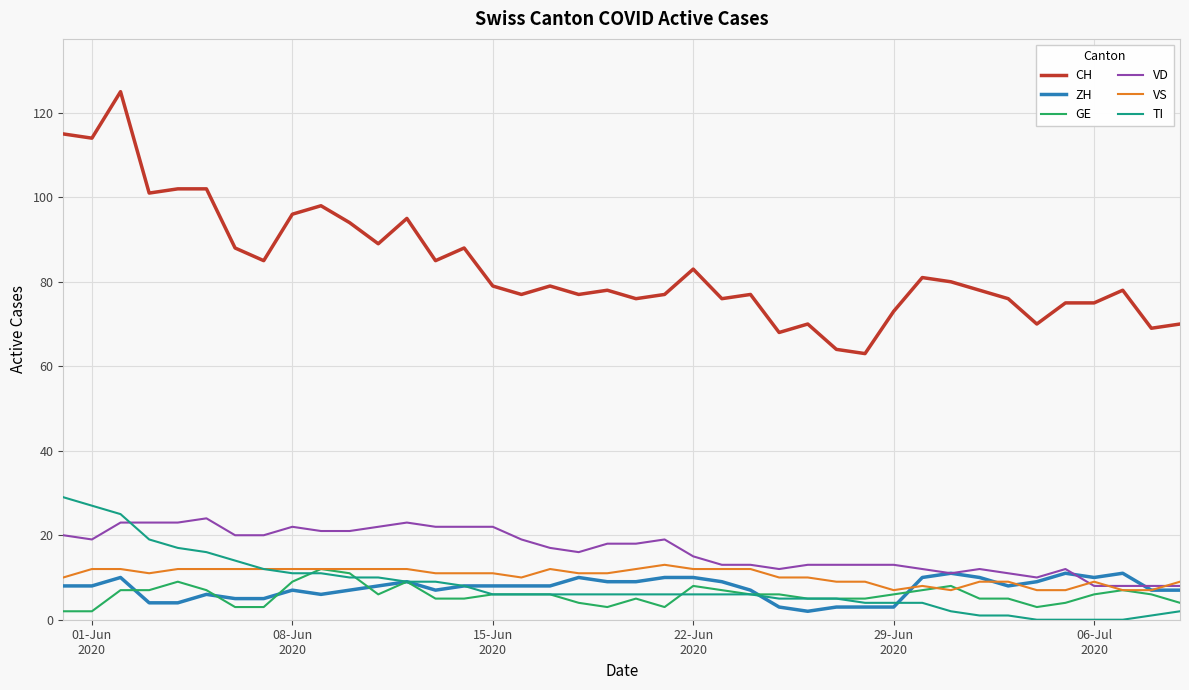

Which series has the largest total across all categories?

CH